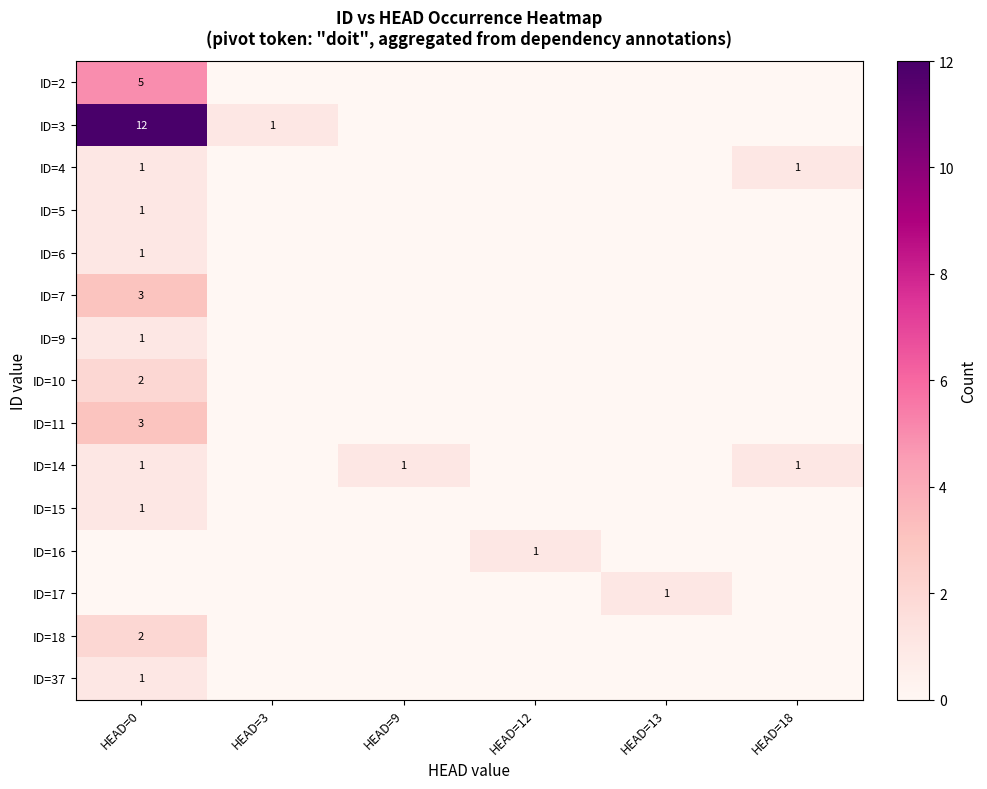

True or false: ID=5 has a value of 1 at HEAD=0.

True